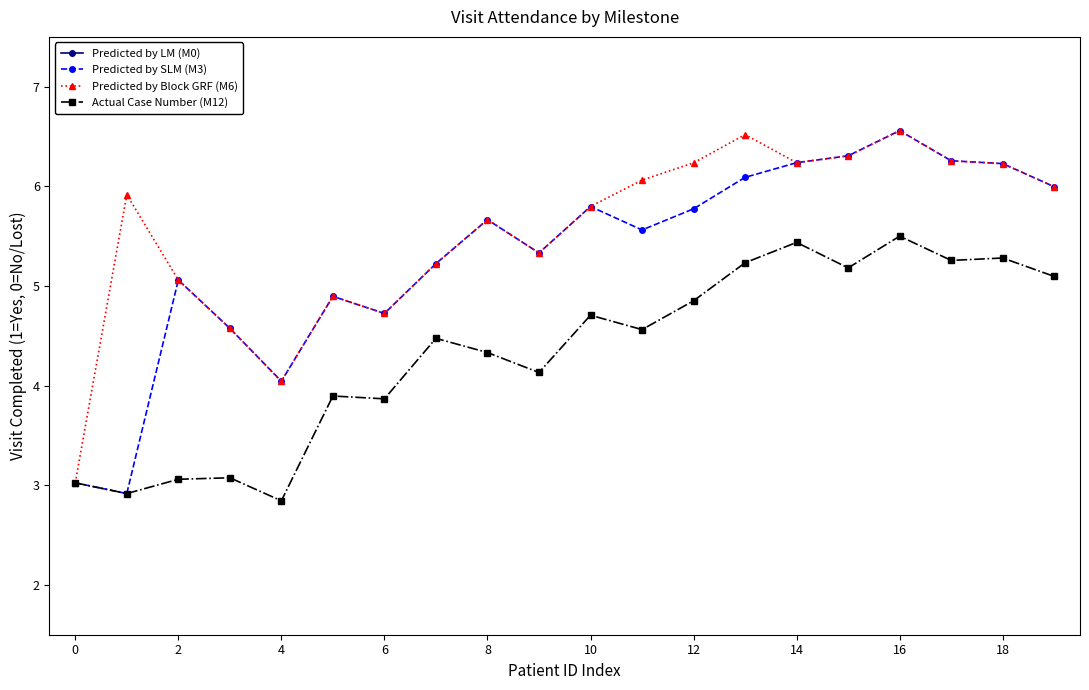

True or false: Actual Case Number (M12) has more than 2 points higher than both neighbors.

True